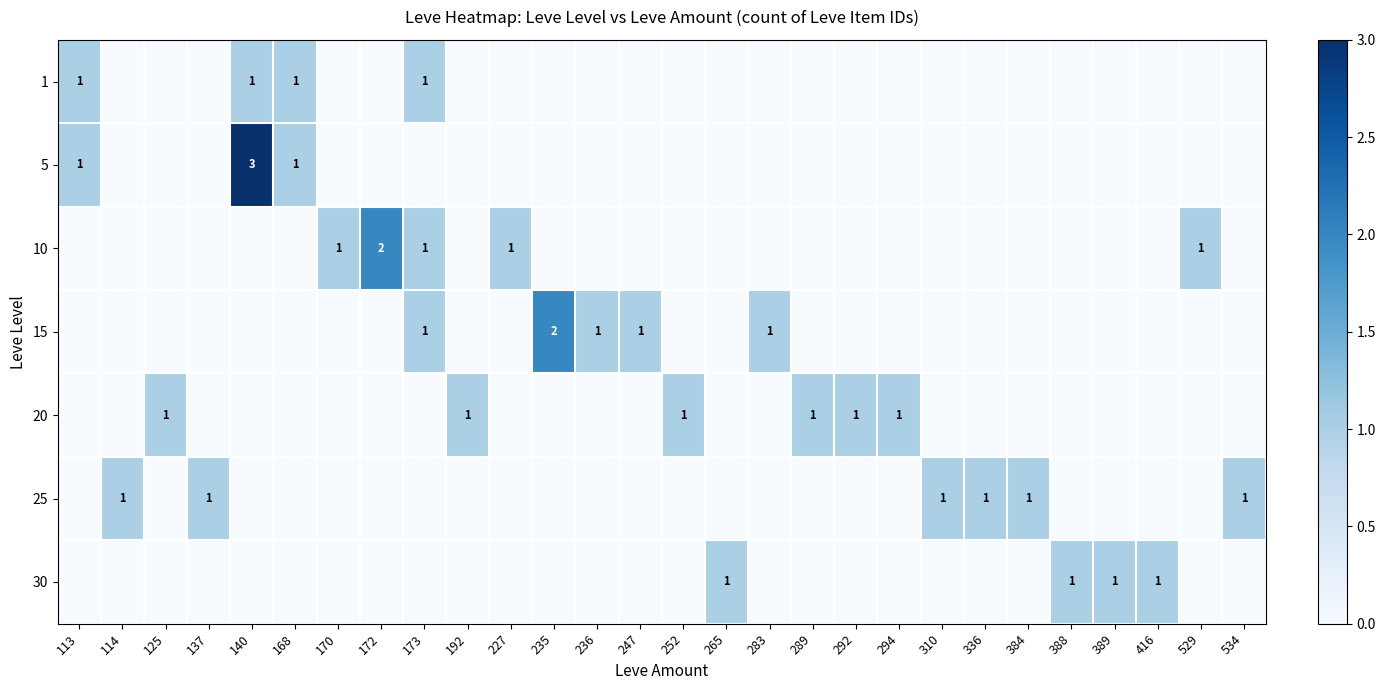

The 10 series shows 0 at 227. True or false?

False